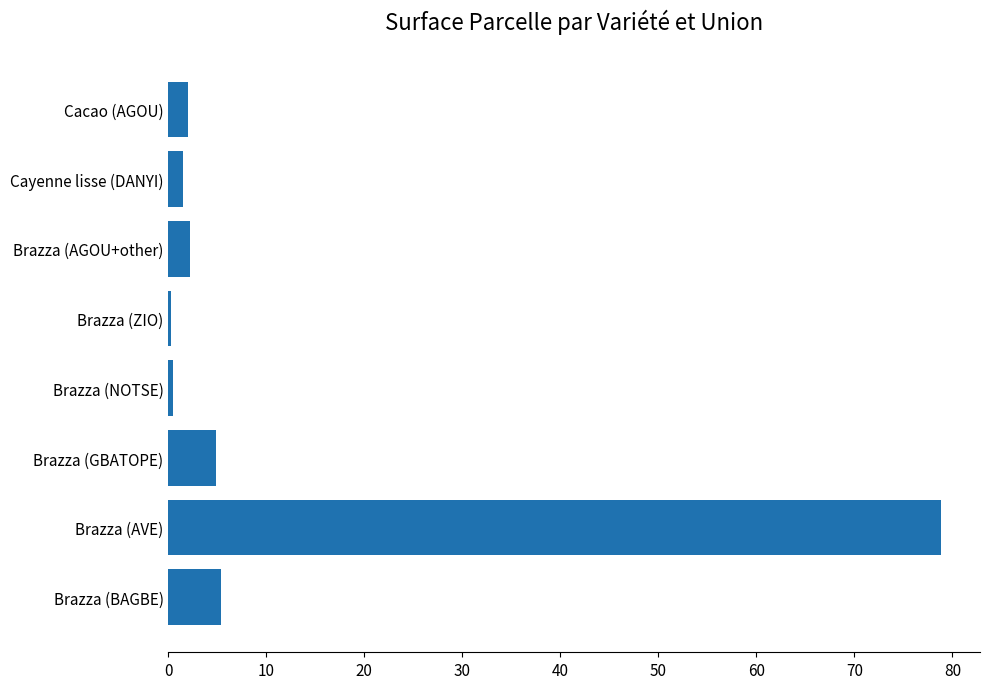

Which has a higher value, Brazza (BAGBE) or Cayenne lisse (DANYI)?

Brazza (BAGBE)